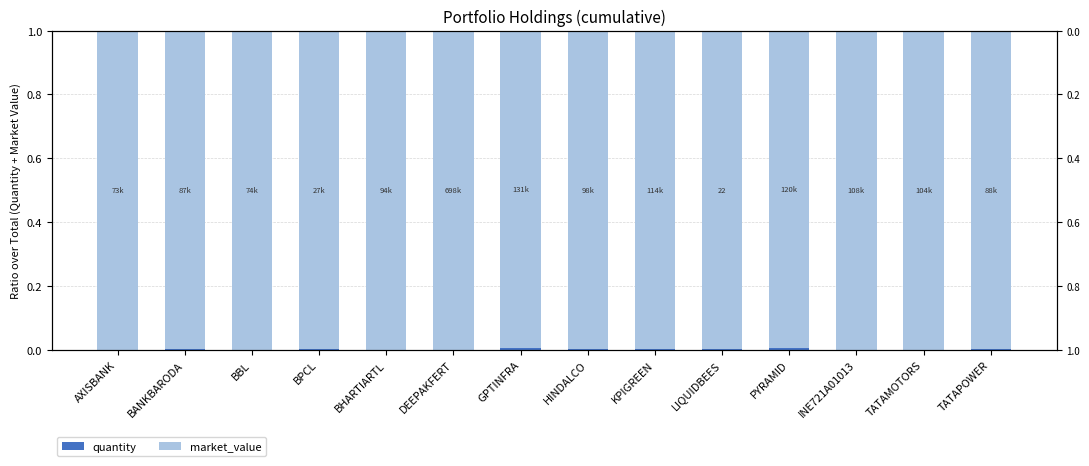

Which series has the largest range (max minus min)?

quantity